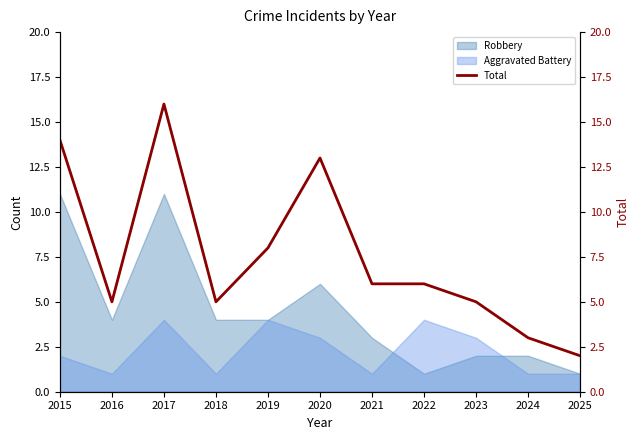

The chart shows a value of 2 at 2025. True or false?

True